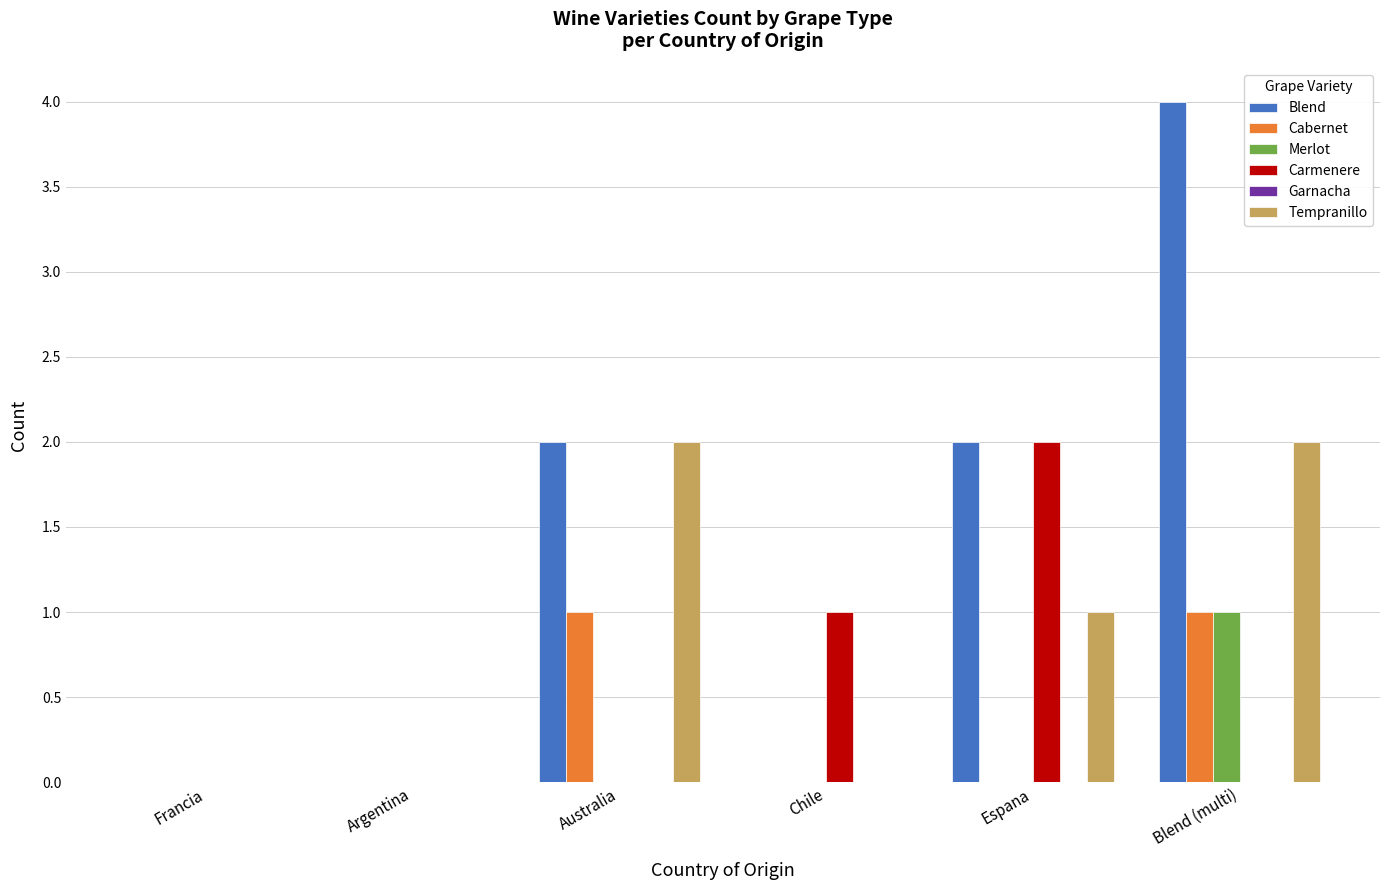

Is the value of Merlot at Blend (multi) greater than the value of Tempranillo at Francia?

Yes